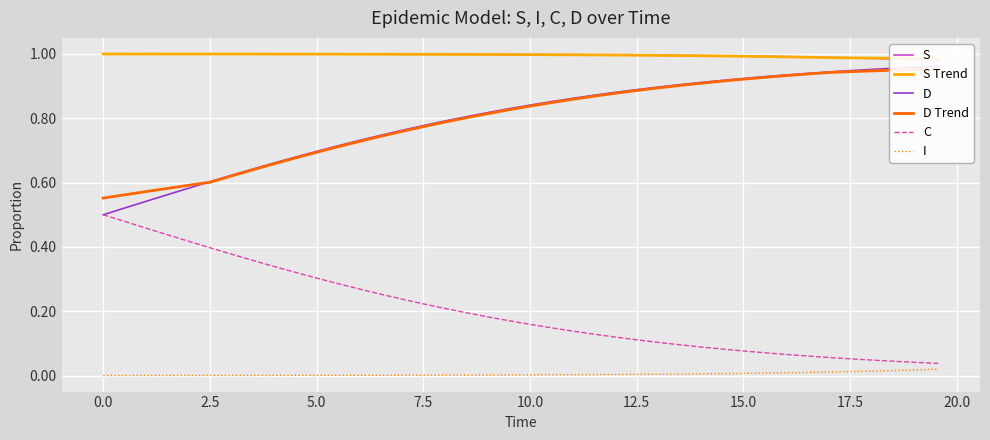

Reading left to right, list all the values displayed in this chart.

S: 1.0	1.0	1.0	1.0	1.0	1.0	1.0	1.0	1.0	1.0	1.0	1.0	1.0	1.0	1.0	1.0	1.0	1.0	1.0	1.0	1.0	1.0	1.0	1.0	1.0	1.0	1.0	1.0	1.0	1.0	1.0	1.0	1.0	1.0	1.0	1.0	1.0	1.0	1.0	1.0
S Trend: 1.0	1.0	1.0	1.0	1.0	1.0	1.0	1.0	1.0	1.0	1.0	1.0	1.0	1.0	1.0	1.0	1.0	1.0	1.0	1.0	1.0	1.0	1.0	1.0	1.0	1.0	1.0	1.0	1.0	1.0	1.0	1.0	1.0	1.0	1.0	1.0	1.0	1.0	1.0	1.0
D: 0.5	0.5	0.5	0.6	0.6	0.6	0.6	0.6	0.7	0.7	0.7	0.7	0.7	0.7	0.8	0.8	0.8	0.8	0.8	0.8	0.8	0.9	0.9	0.9	0.9	0.9	0.9	0.9	0.9	0.9	0.9	0.9	0.9	0.9	0.9	0.9	1.0	1.0	1.0	1.0
D Trend: 0.6	0.6	0.6	0.6	0.6	0.6	0.6	0.6	0.7	0.7	0.7	0.7	0.7	0.7	0.8	0.8	0.8	0.8	0.8	0.8	0.8	0.8	0.9	0.9	0.9	0.9	0.9	0.9	0.9	0.9	0.9	0.9	0.9	0.9	0.9	0.9	0.9	0.9	1.0	1.0
C: 0.5	0.5	0.5	0.4	0.4	0.4	0.4	0.4	0.3	0.3	0.3	0.3	0.3	0.3	0.2	0.2	0.2	0.2	0.2	0.2	0.2	0.1	0.1	0.1	0.1	0.1	0.1	0.1	0.1	0.1	0.1	0.1	0.1	0.1	0.1	0.1	0.0	0.0	0.0	0.0
I: 0.0	0.0	0.0	0.0	0.0	0.0	0.0	0.0	0.0	0.0	0.0	0.0	0.0	0.0	0.0	0.0	0.0	0.0	0.0	0.0	0.0	0.0	0.0	0.0	0.0	0.0	0.0	0.0	0.0	0.0	0.0	0.0	0.0	0.0	0.0	0.0	0.0	0.0	0.0	0.0